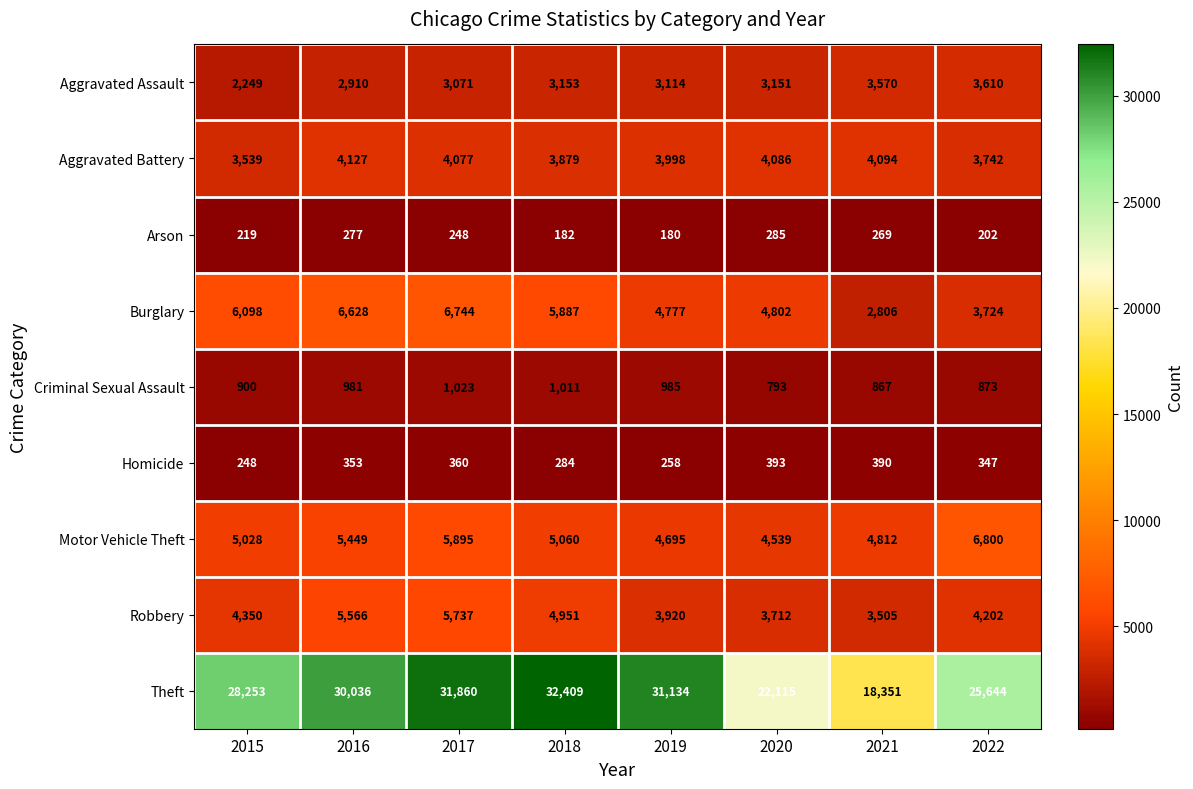

What is the total value across all series at 2016?

56327